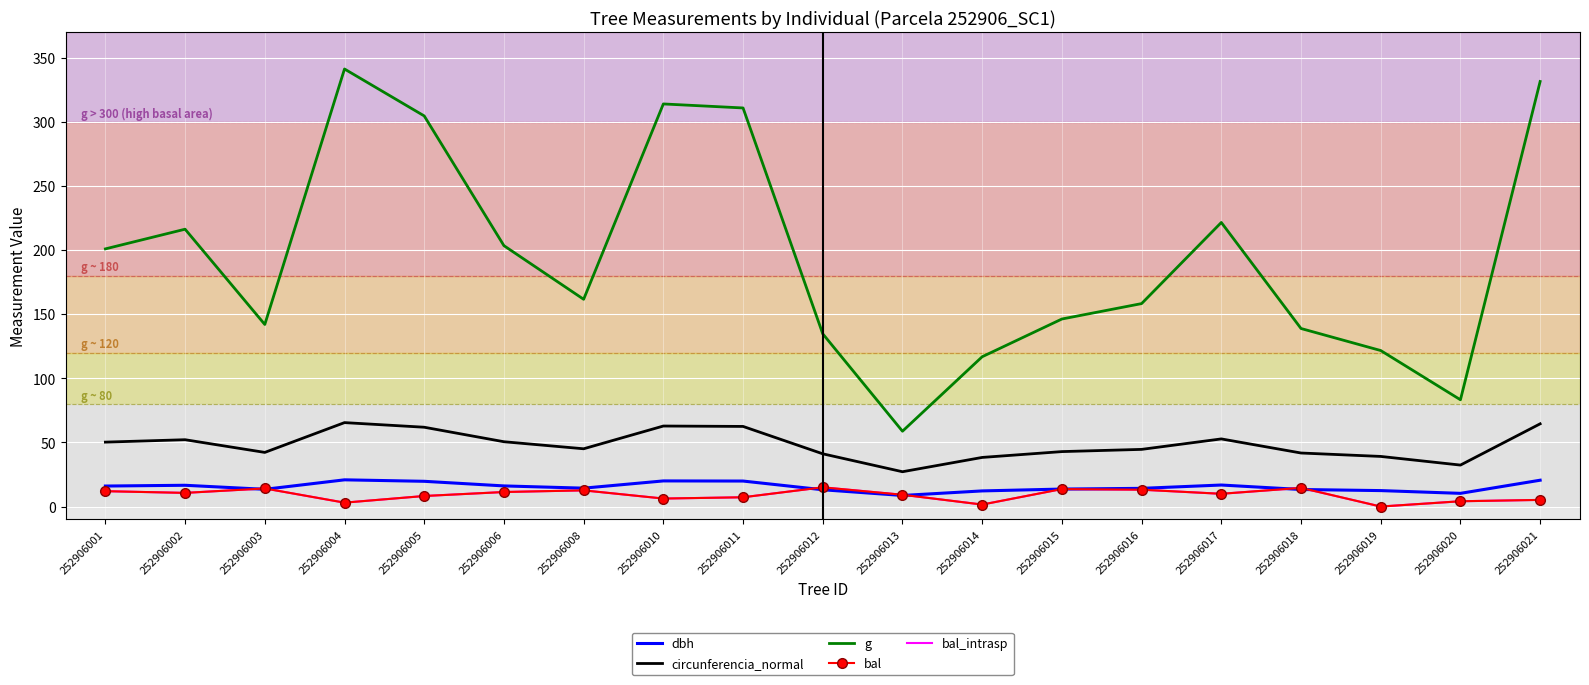

Which series has the largest total across all categories?

g